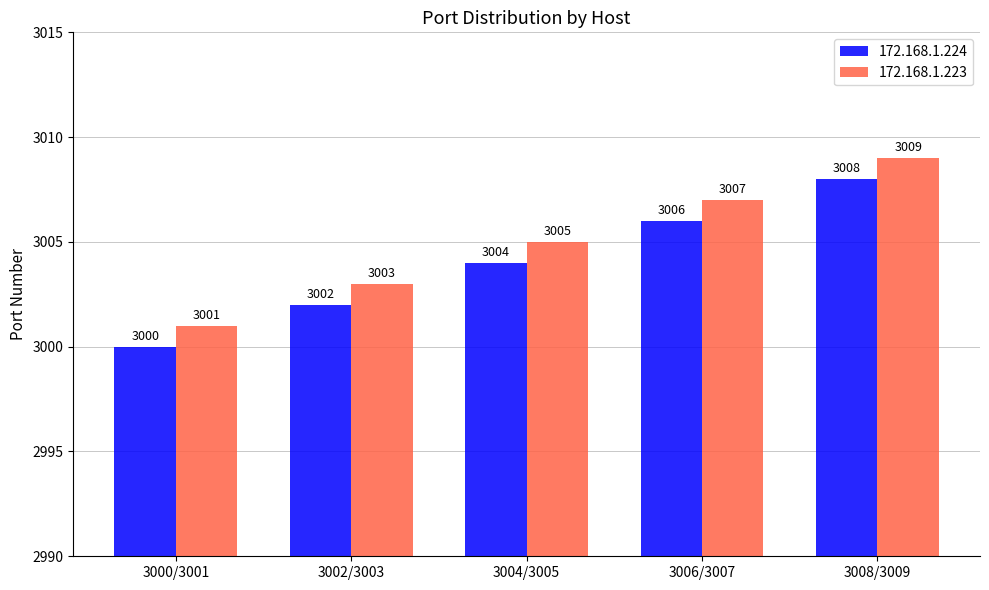

What is the sum of all 172.168.1.223 values?

15025